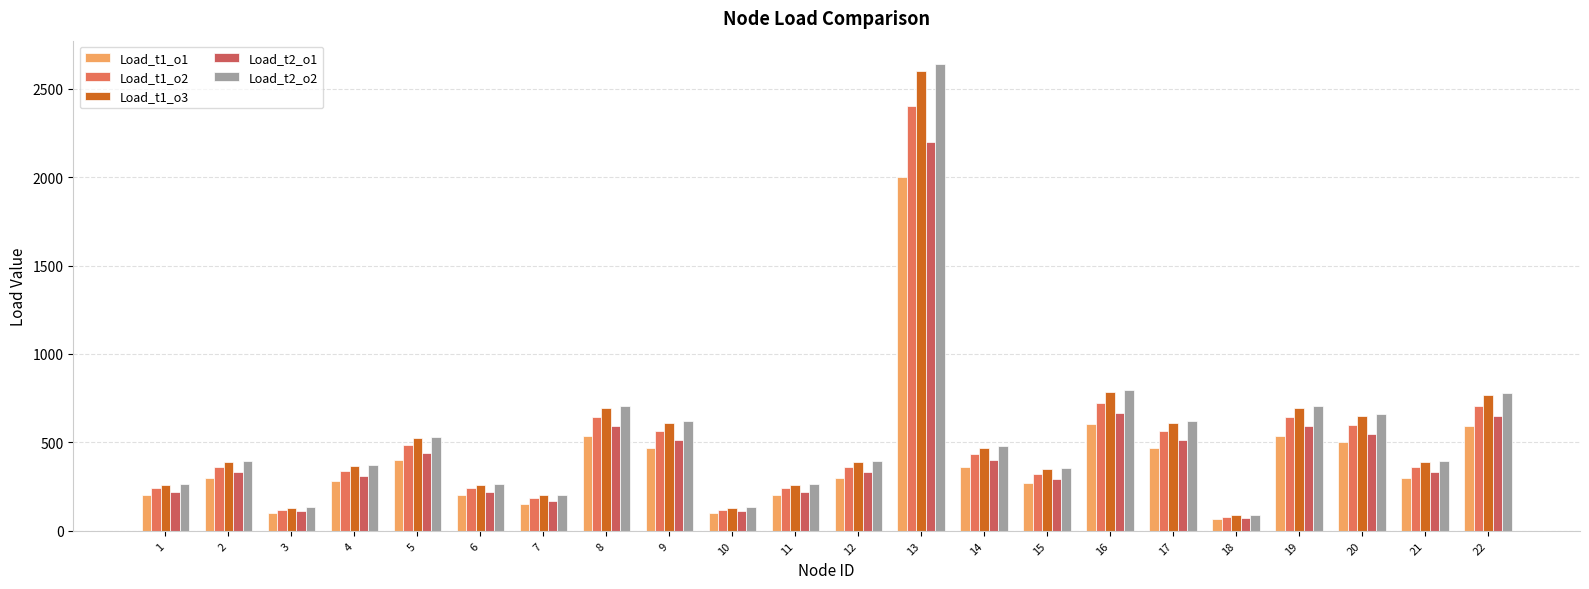

Which series has the widest spread of values?

Load_t2_o2